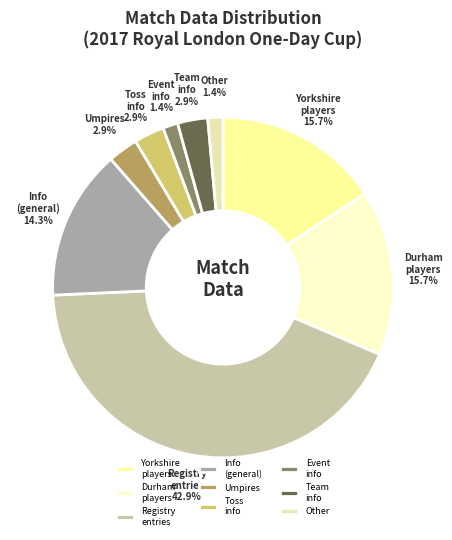

Does Umpires account for over 50% of the chart?

No